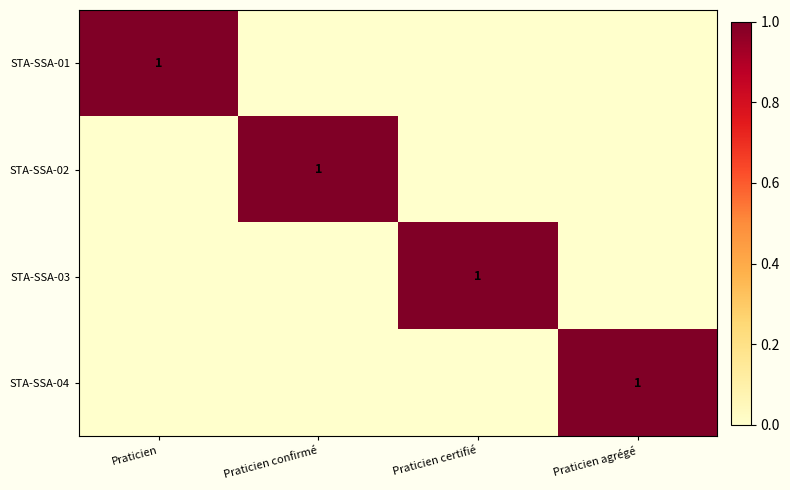

Is it true that STA-SSA-01 equals 1 at Praticien?

True